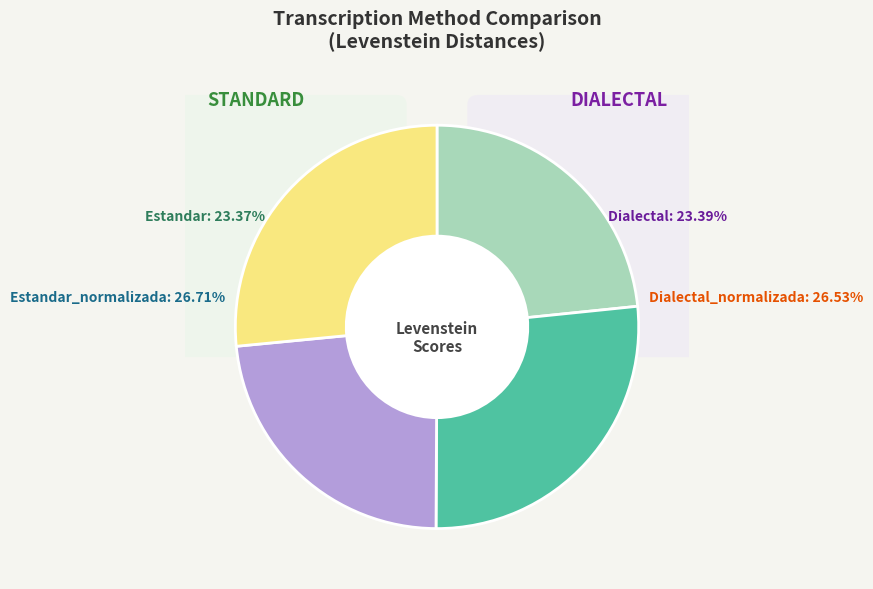

Rank the categories by value from highest to lowest.

Estandar_normalizada, Dialectal_normalizada, Dialectal, Estandar